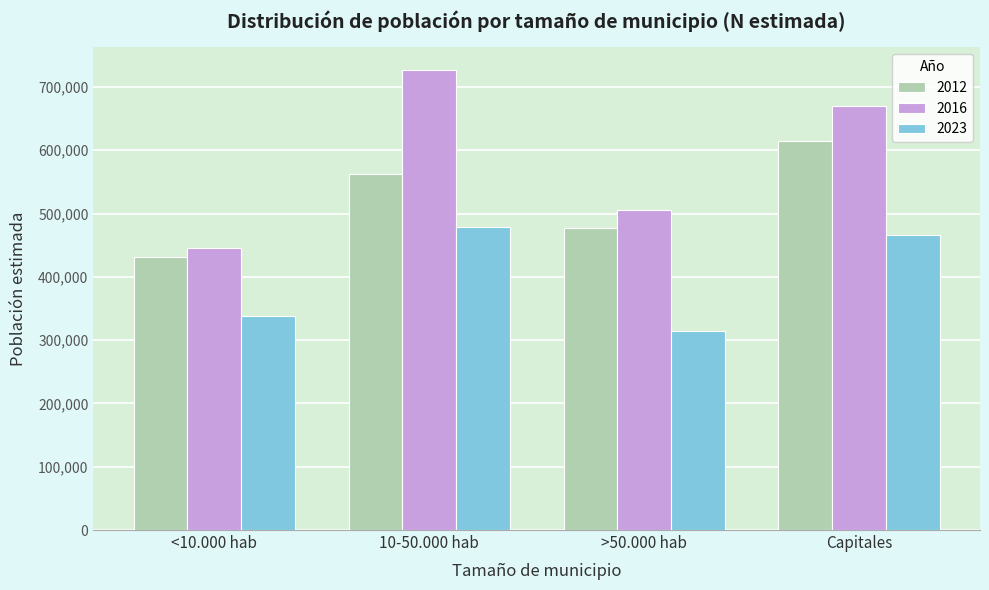

Reading left to right, what are all the values shown in this chart?

2012: 431553	561729	476362	614715
2016: 445522	726502	505363	669836
2023: 338638	478297	313877	466607